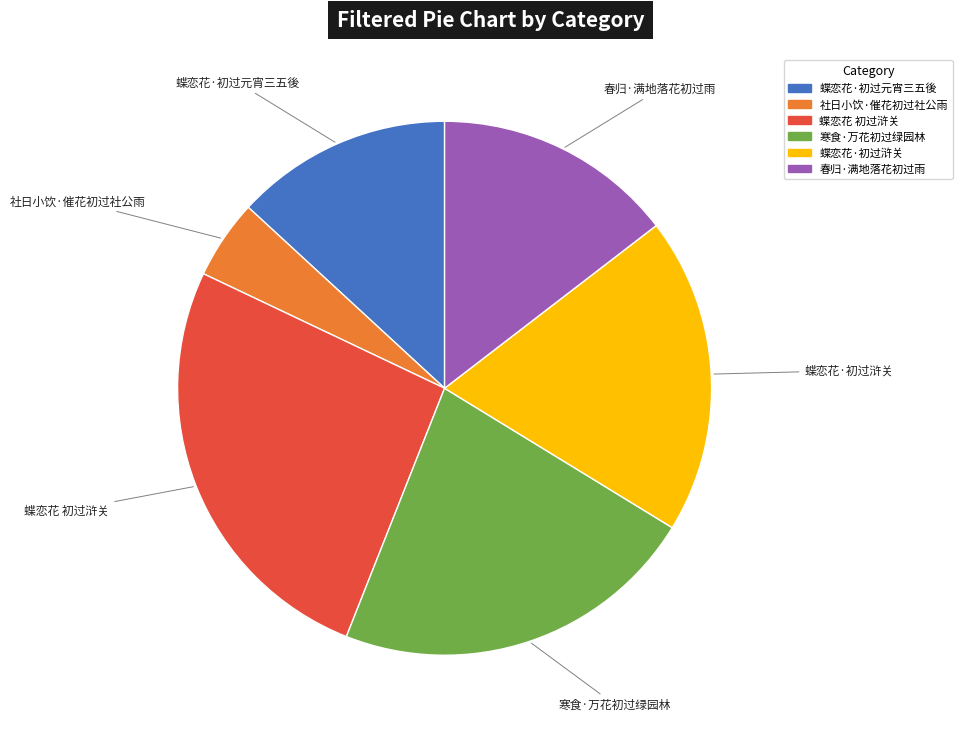

Count the number of slices in the pie.

6